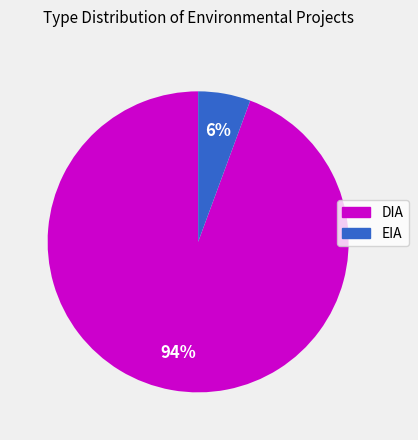

Is the sum of DIA and EIA greater than half?

Yes